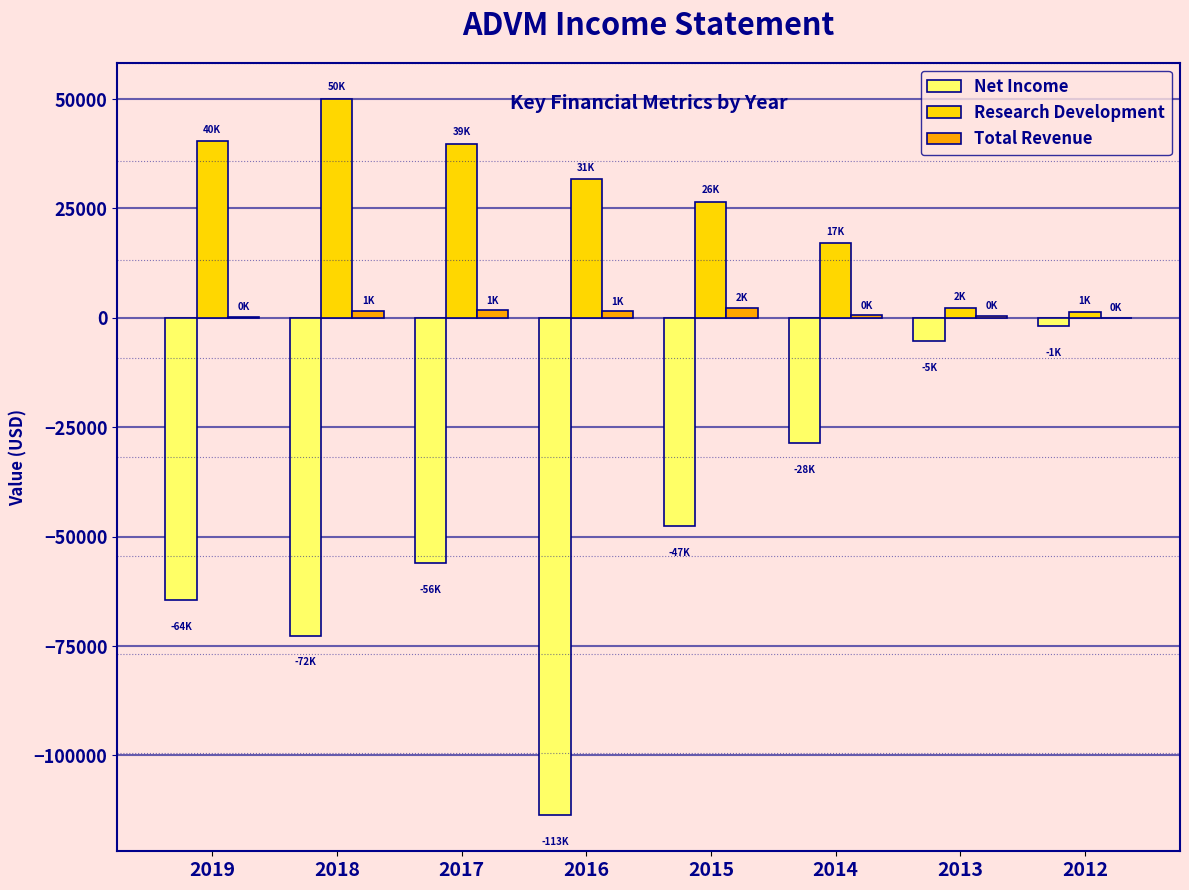

What is the total value across all series at 2014?

-11000